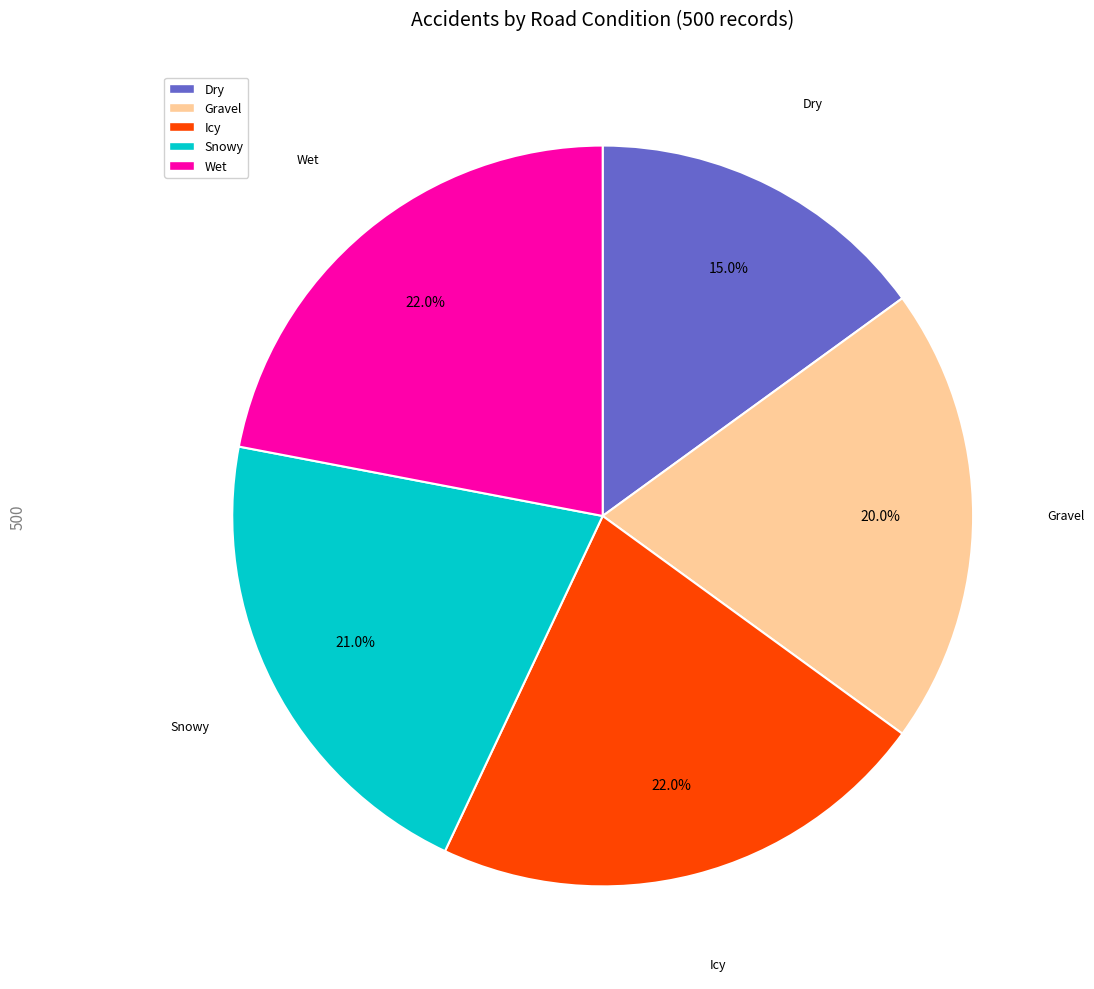

Which slice is the smallest?

Dry